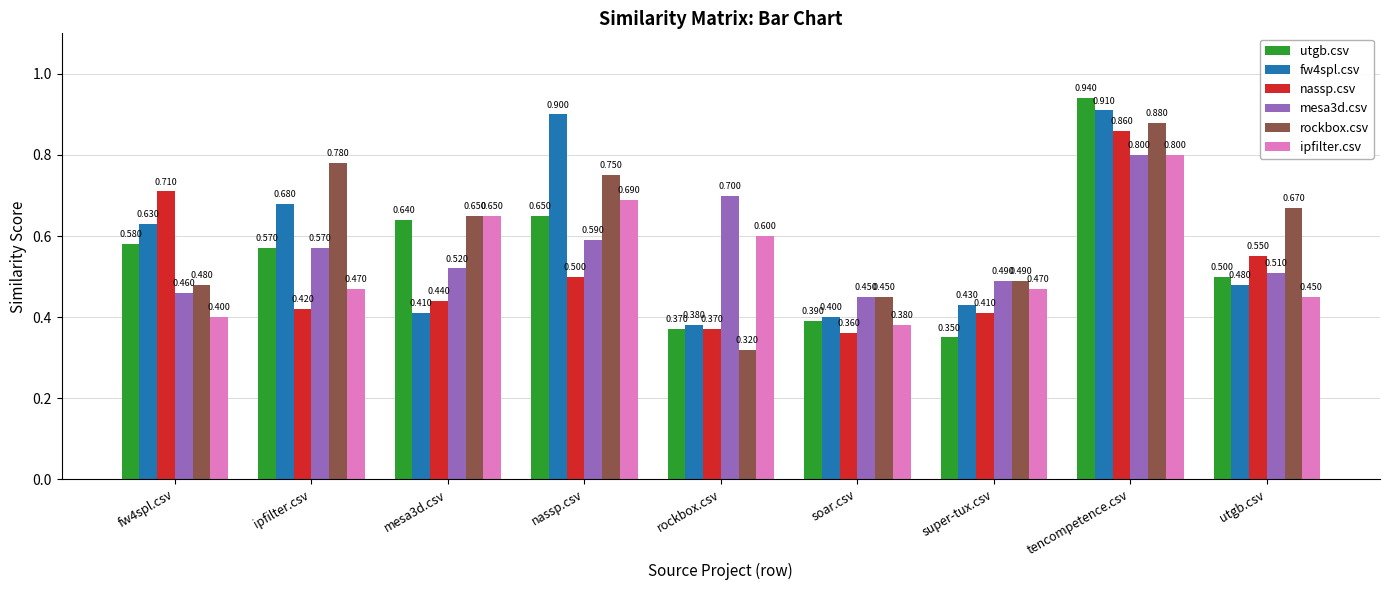

How many ipfilter.csv values are between 0 and 1?

9